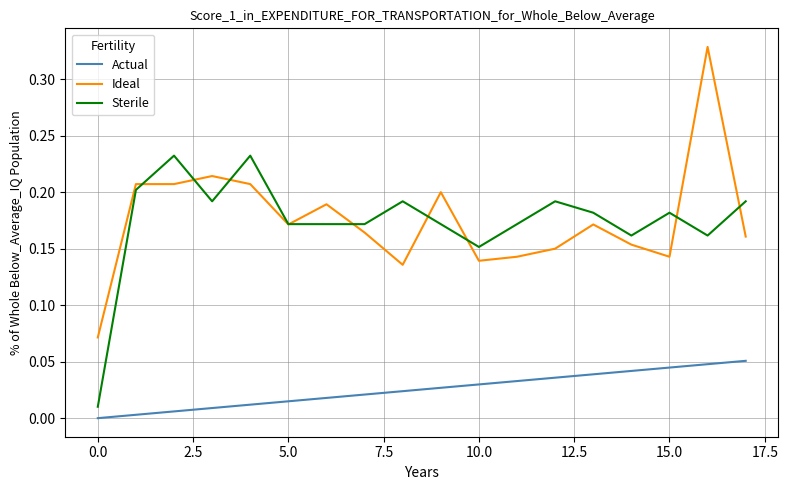

Count the number of categories in the chart.

18